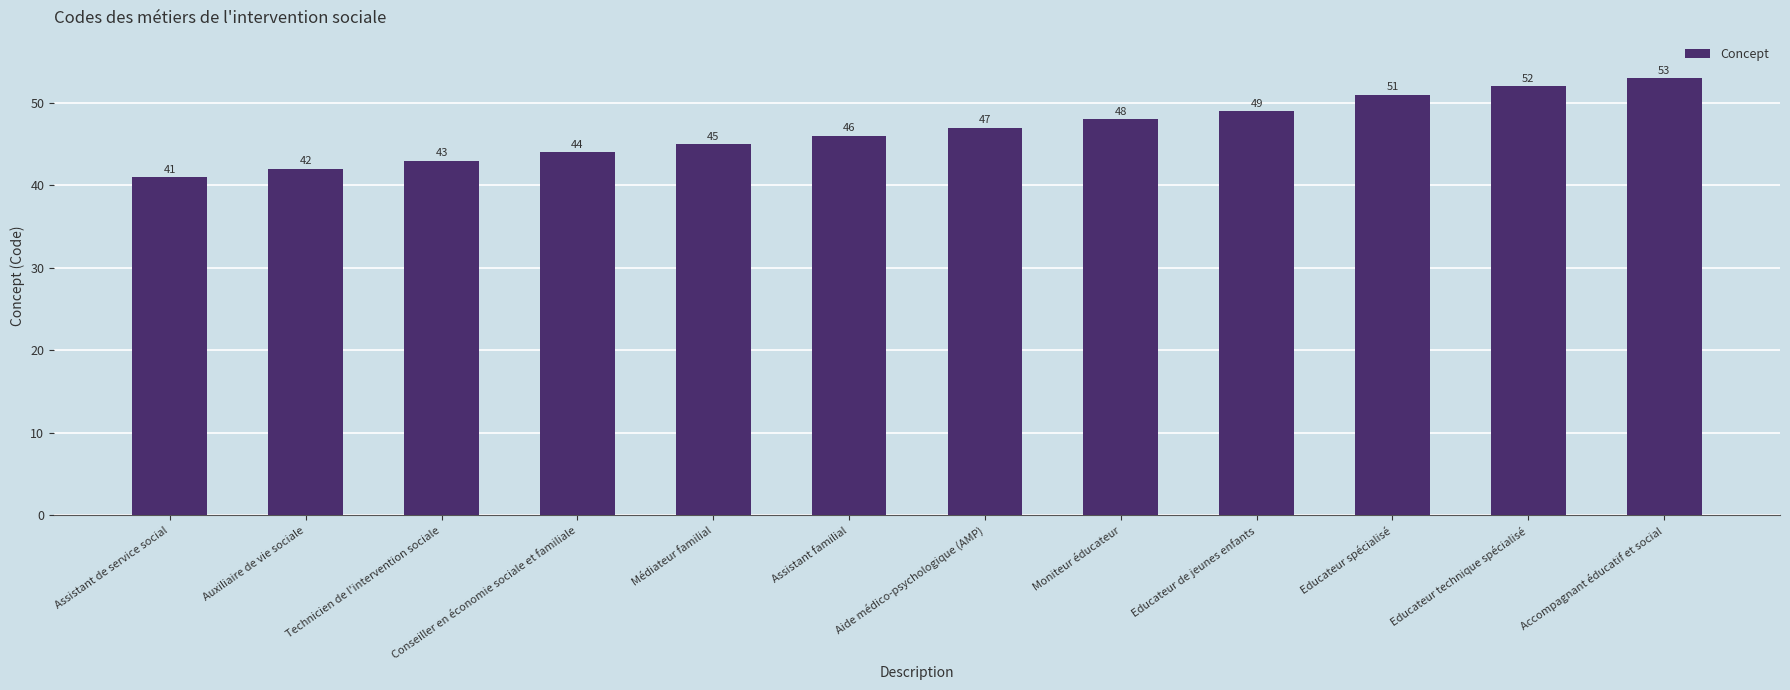

What value does the data have at Aide médico-psychologique (AMP), to the nearest 10?

50